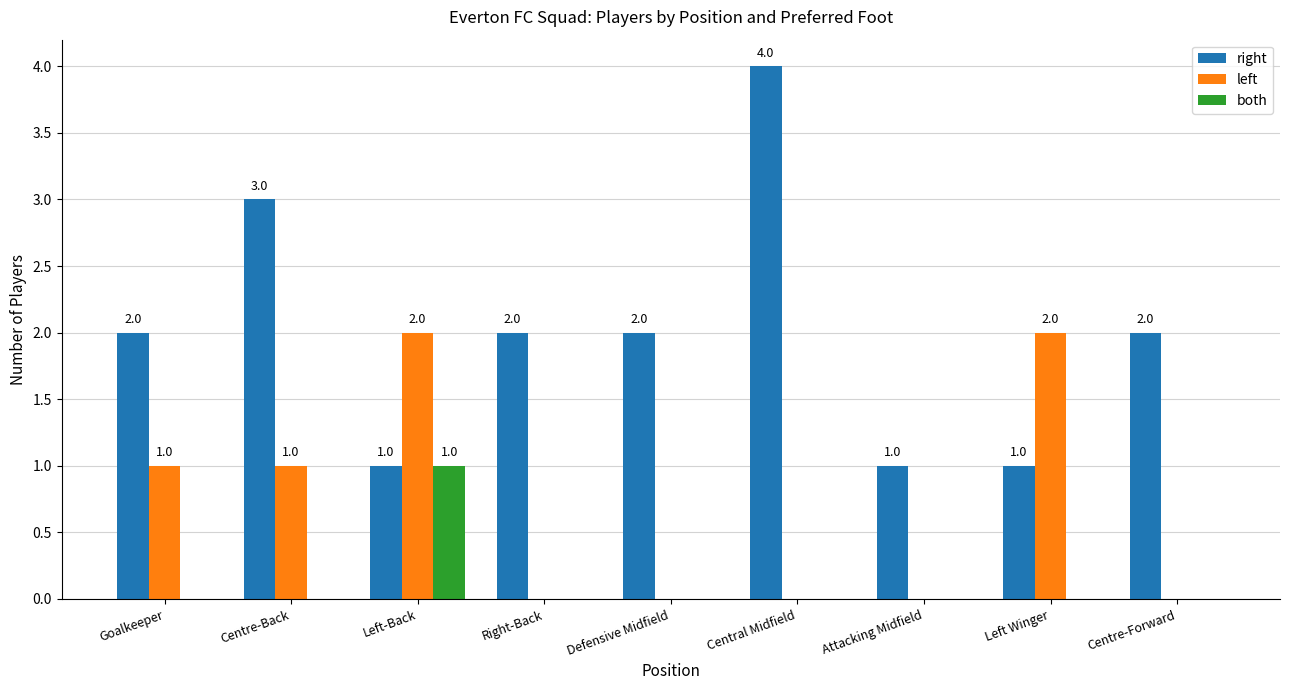

What is the maximum value for right?

4